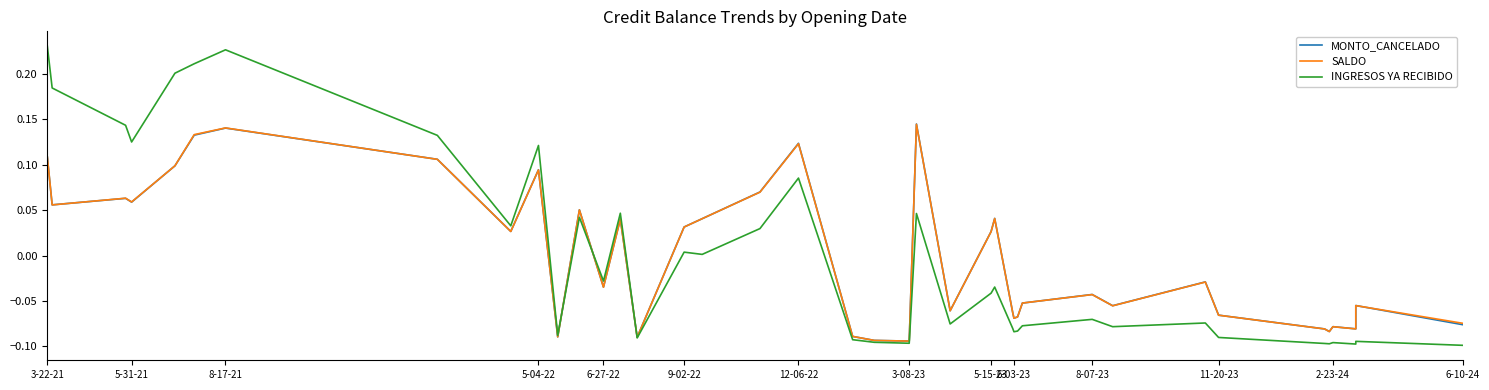

True or false: INGRESOS YA RECIBIDO has a value of -0.2 at 37.

False